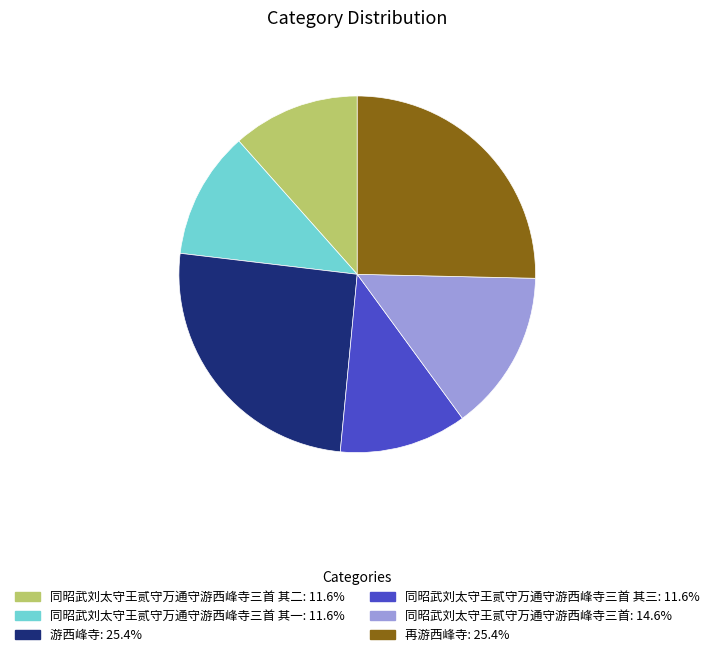

Does any single category account for the majority?

No